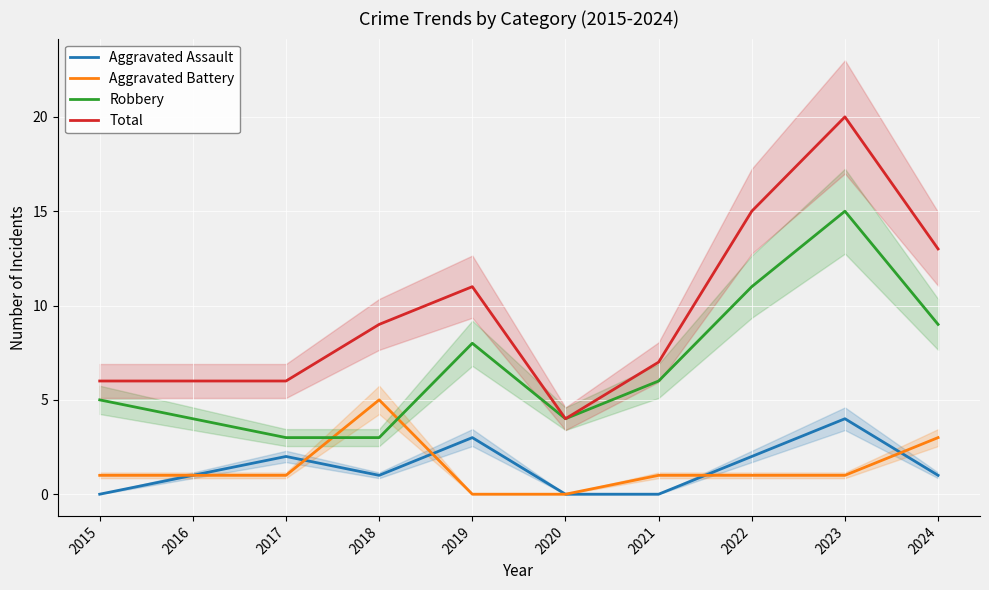

At which label is Robbery closest to 9?

2024